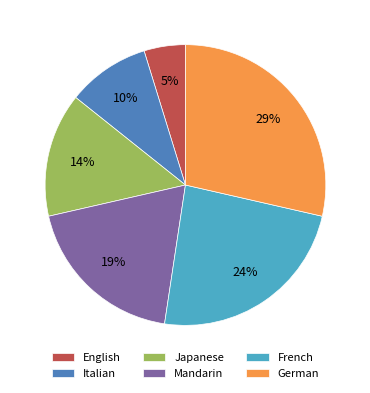

The Japanese slice represents 14% of the pie. True or false?

True